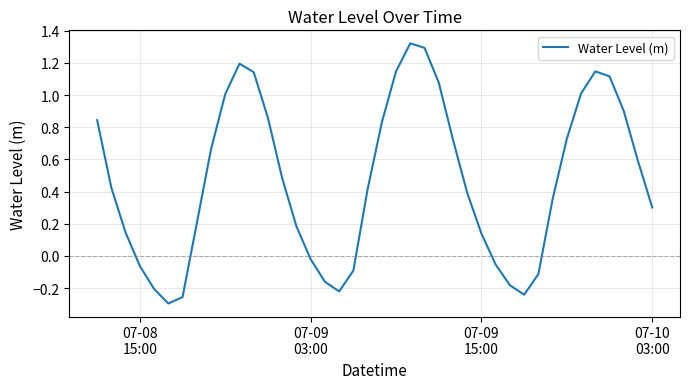

What is the difference between the maximum and minimum values?

1.6